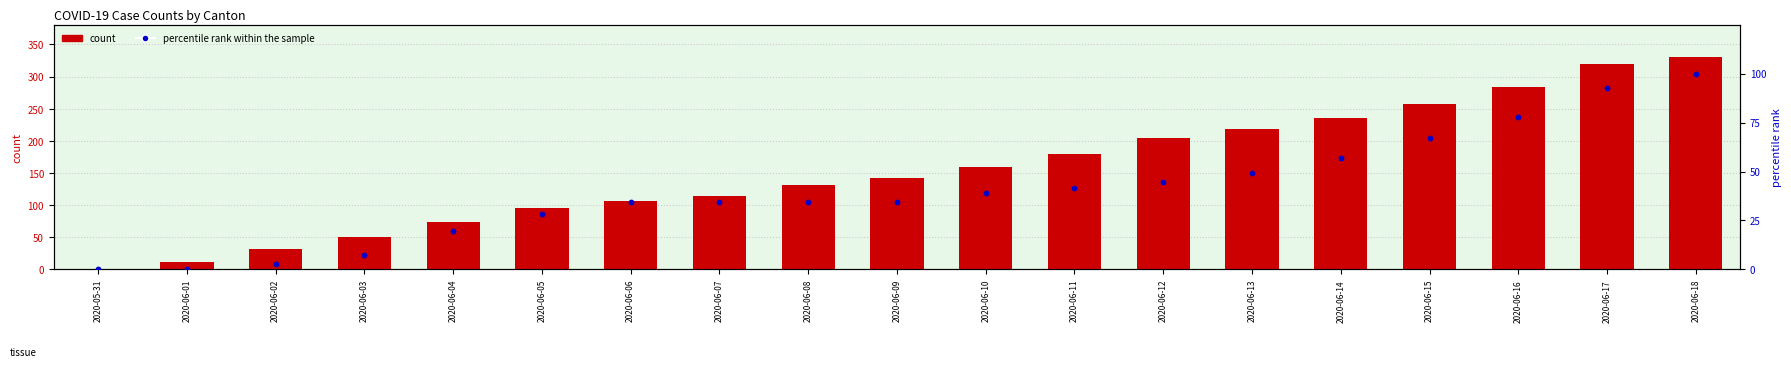

Which series has the largest Y range (max minus min)?

count